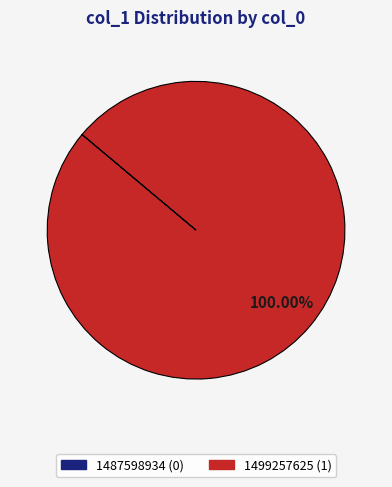

Does any single category account for the majority?

Yes